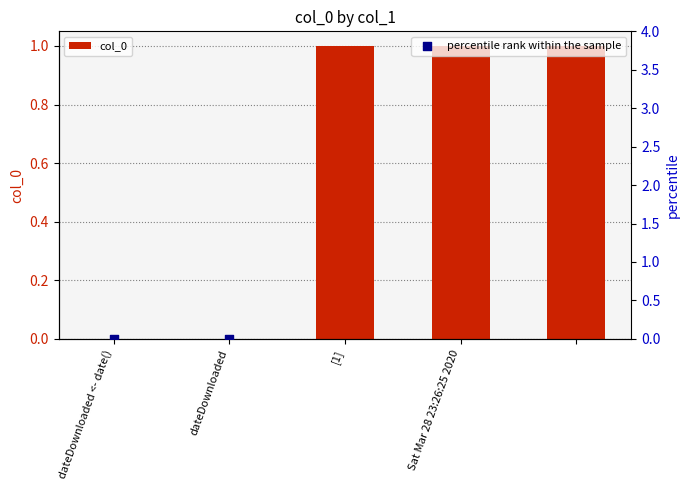

What are all the series names shown in the legend?

col_0, percentile rank within the sample